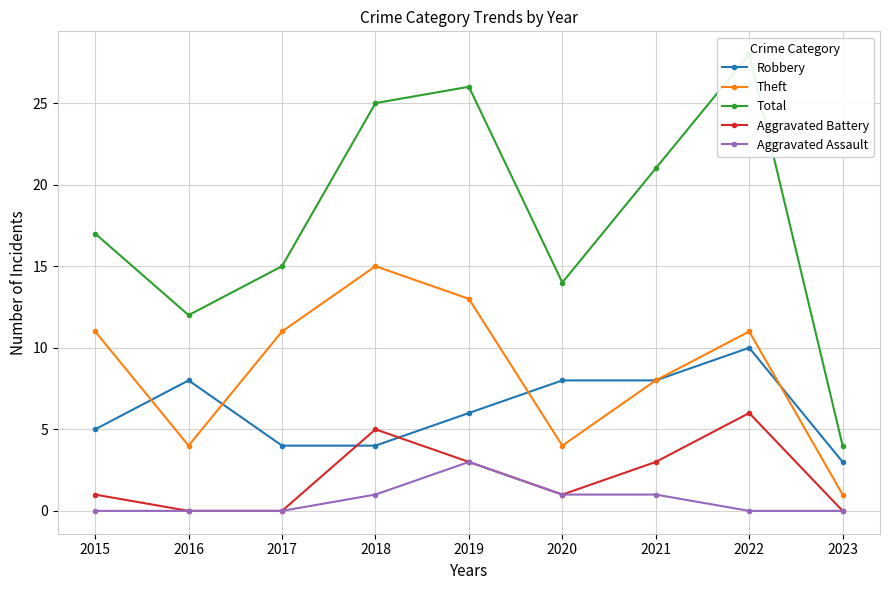

At which label does Aggravated Assault reach its peak?

2019